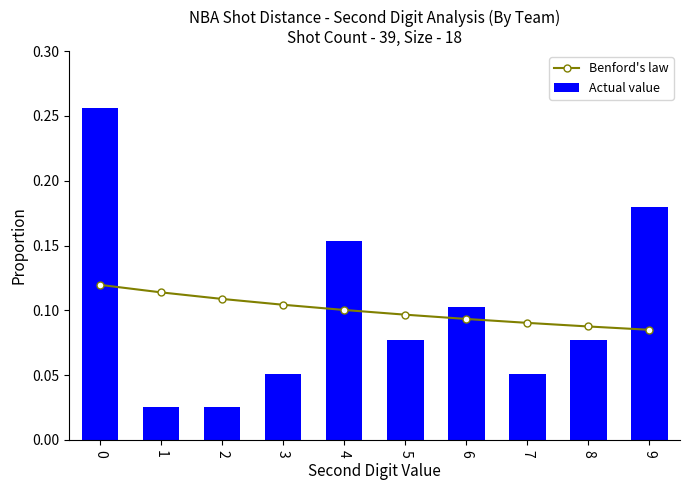

How many data points does each series have?

10